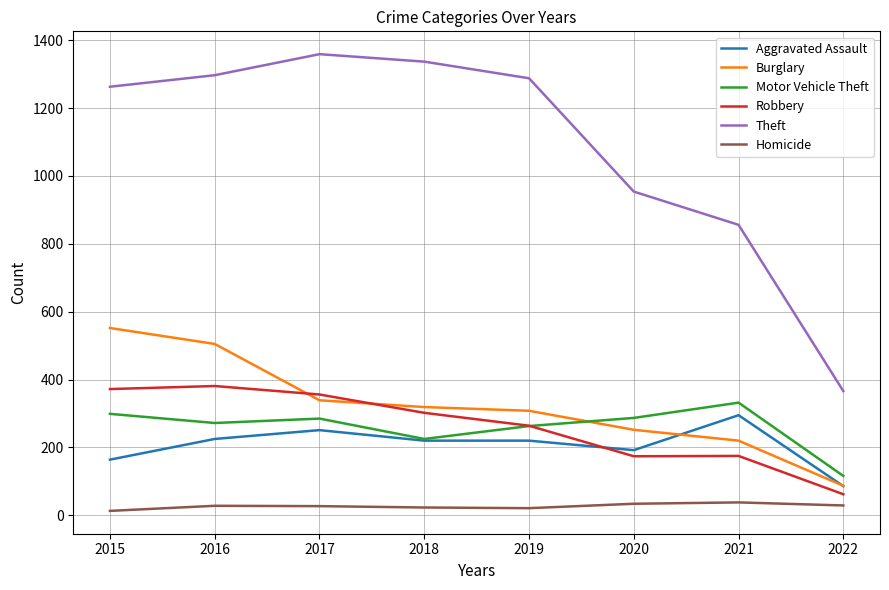

What is the difference between the highest and lowest values at 2021?

818